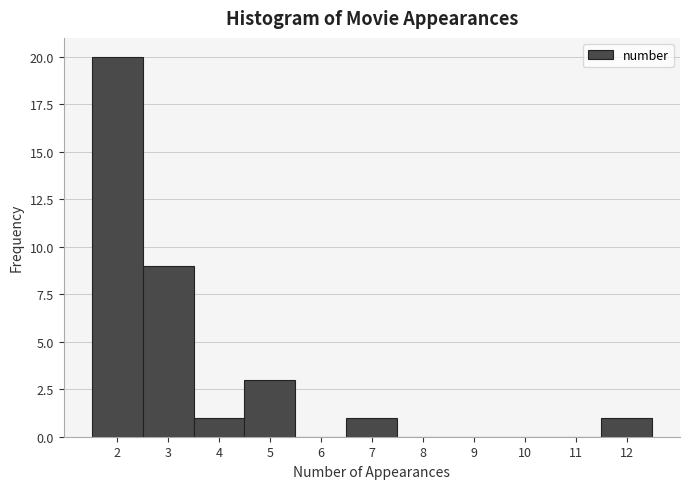

Over which range of the x-axis is the bar tallest?

1.5 to 2.5